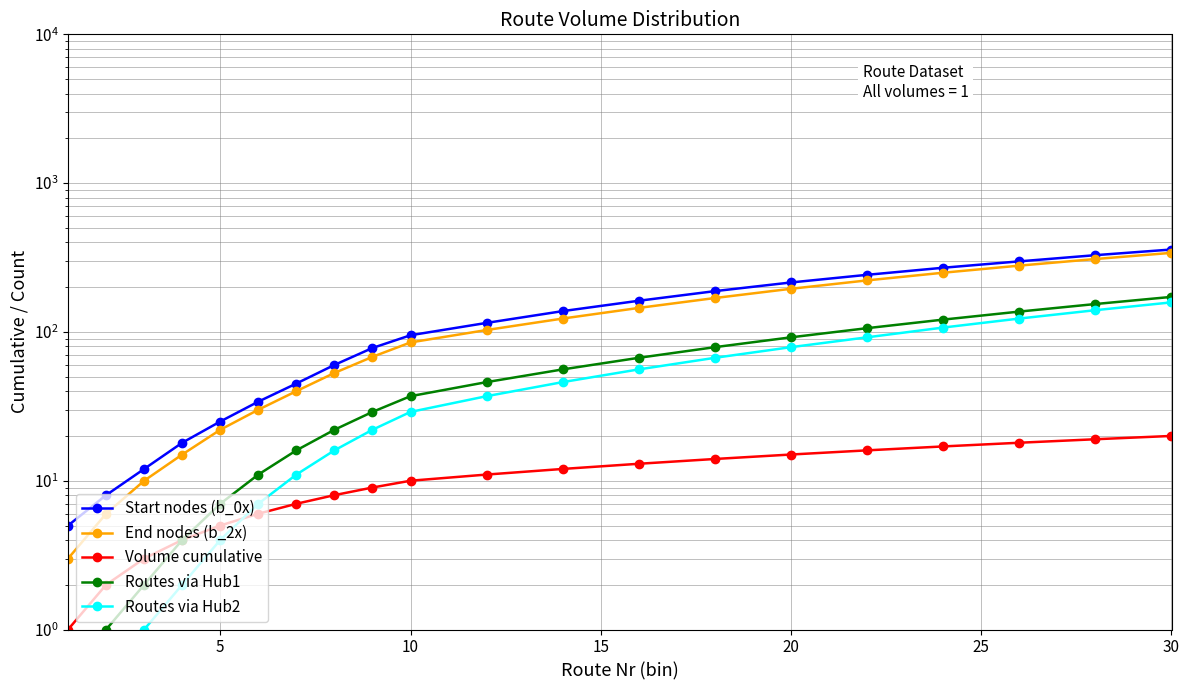

What is the lowest value of the Start nodes (b_0x) series?

5